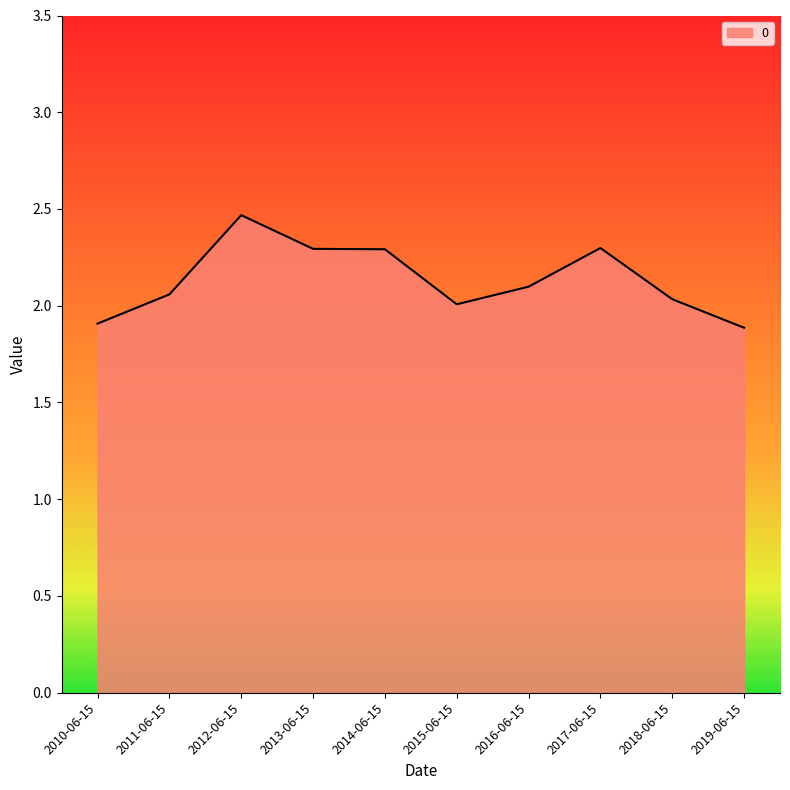

Which label corresponds to the largest value in the chart?

2012-06-15